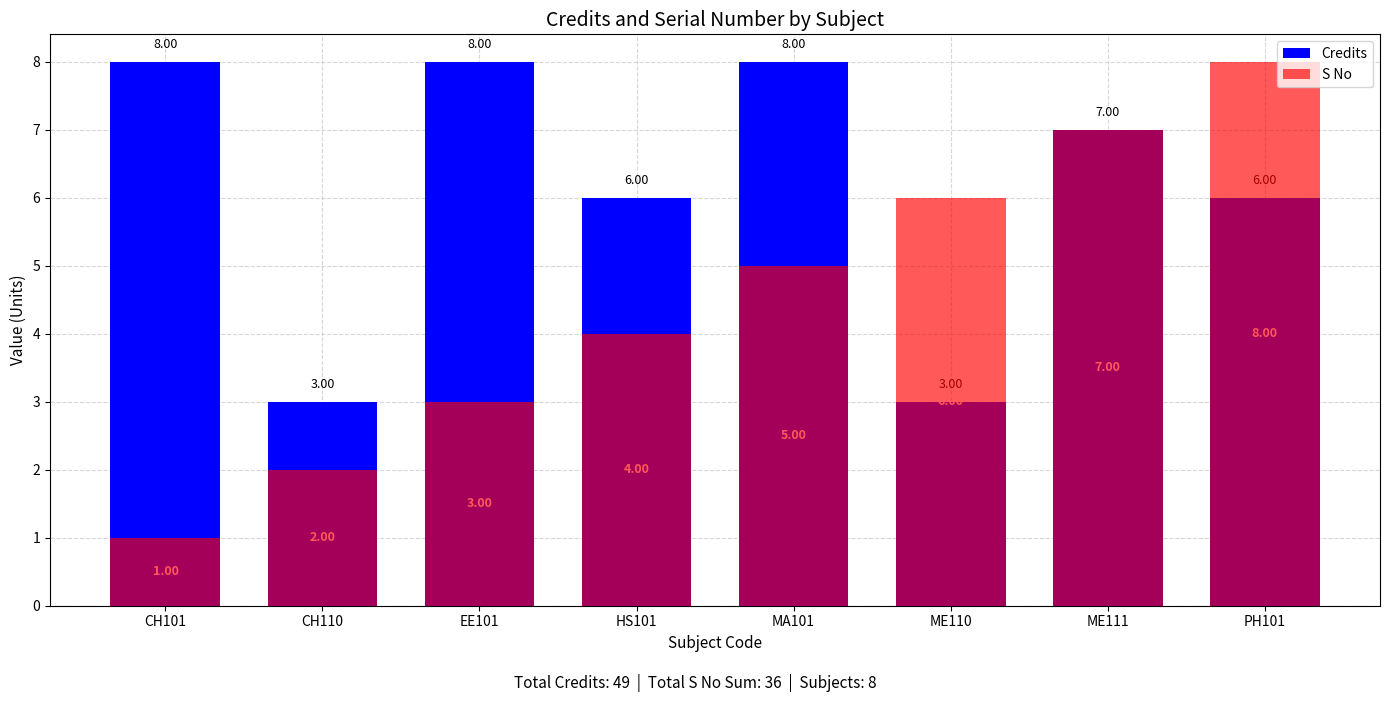

True or false: S No has a value of 7 at ME111.

True